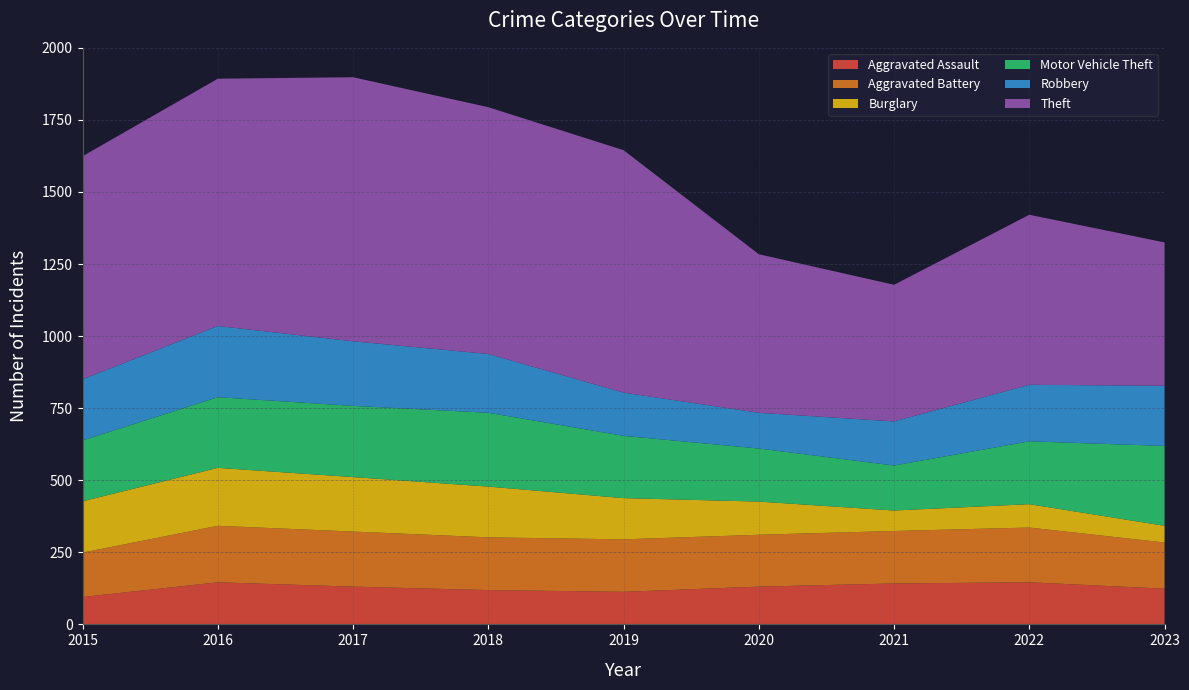

Reading left to right, what are all the values shown in this chart?

Aggravated Assault: 2015=95	2016=146	2017=131	2018=119	2019=113	2020=131	2021=142	2022=146	2023=124
Aggravated Battery: 2015=154	2016=196	2017=191	2018=183	2019=182	2020=180	2021=182	2022=190	2023=160
Burglary: 2015=178	2016=201	2017=189	2018=176	2019=143	2020=115	2021=71	2022=81	2023=58
Motor Vehicle Theft: 2015=211	2016=245	2017=247	2018=256	2019=216	2020=184	2021=156	2022=218	2023=277
Robbery: 2015=212	2016=247	2017=224	2018=204	2019=150	2020=124	2021=153	2022=196	2023=209
Theft: 2015=774	2016=858	2017=916	2018=856	2019=841	2020=550	2021=474	2022=590	2023=497